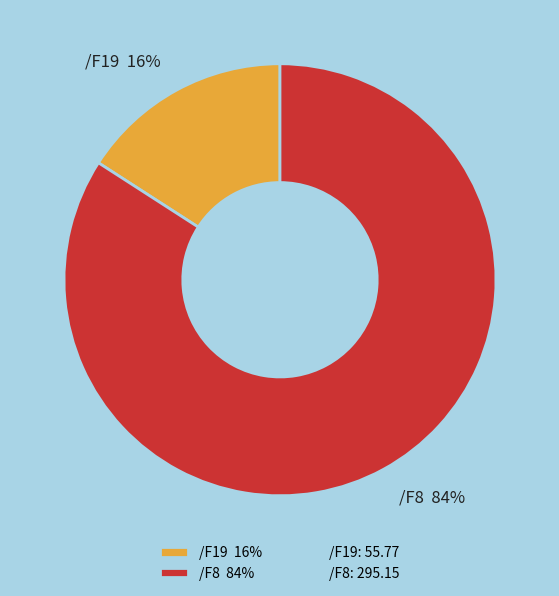

Count the number of slices in the pie.

2